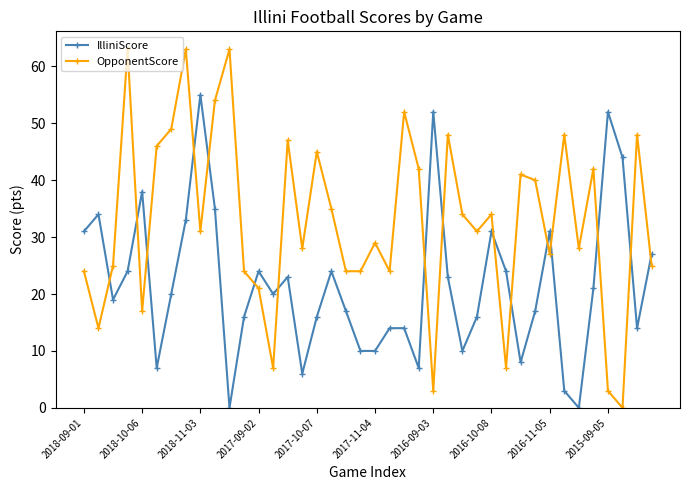

List the series in order of their overall mean, lowest first.

IlliniScore, OpponentScore